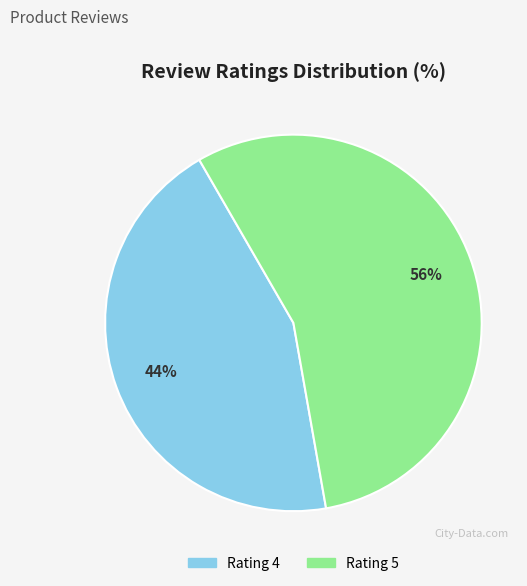

Which slice is the smallest?

Rating 4